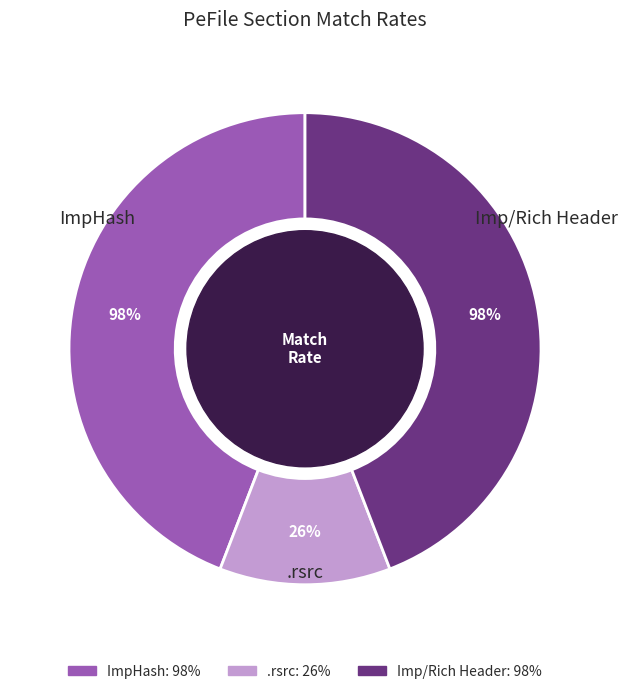

True or false: ImpHash accounts for 44% of the total.

True